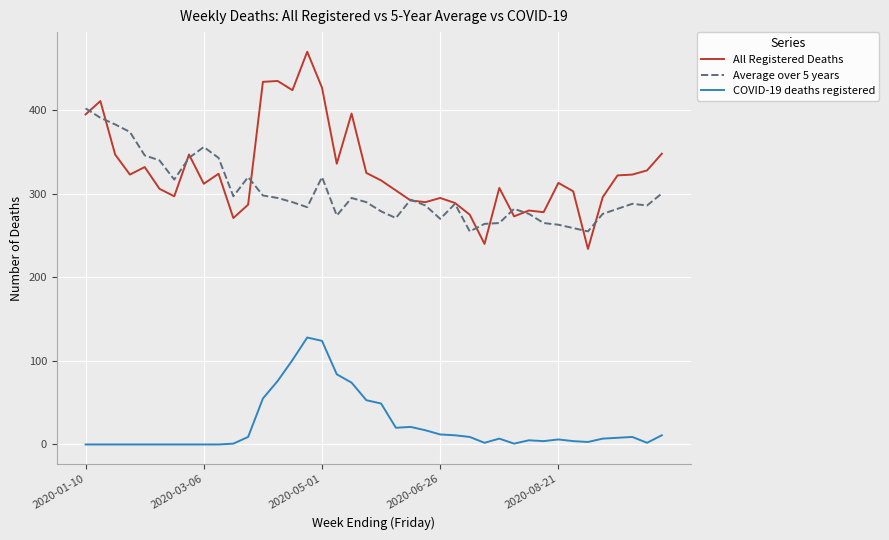

Which series has the widest spread of values?

All Registered Deaths